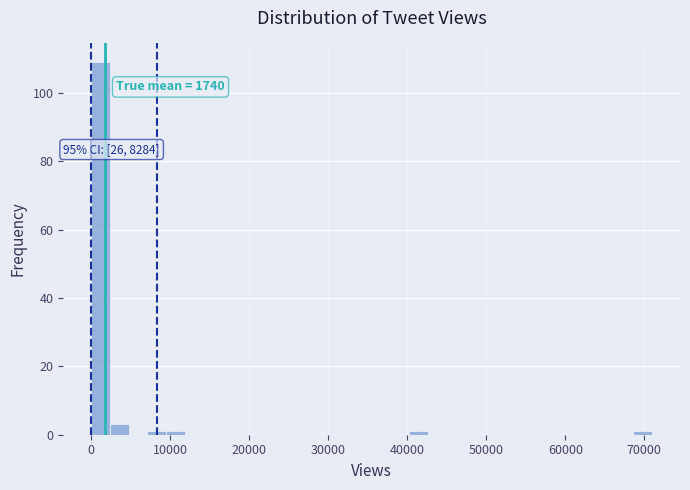

Around what value on the x-axis is the tallest bar? Give the approximate position of its centre, as read against the axis.

1000